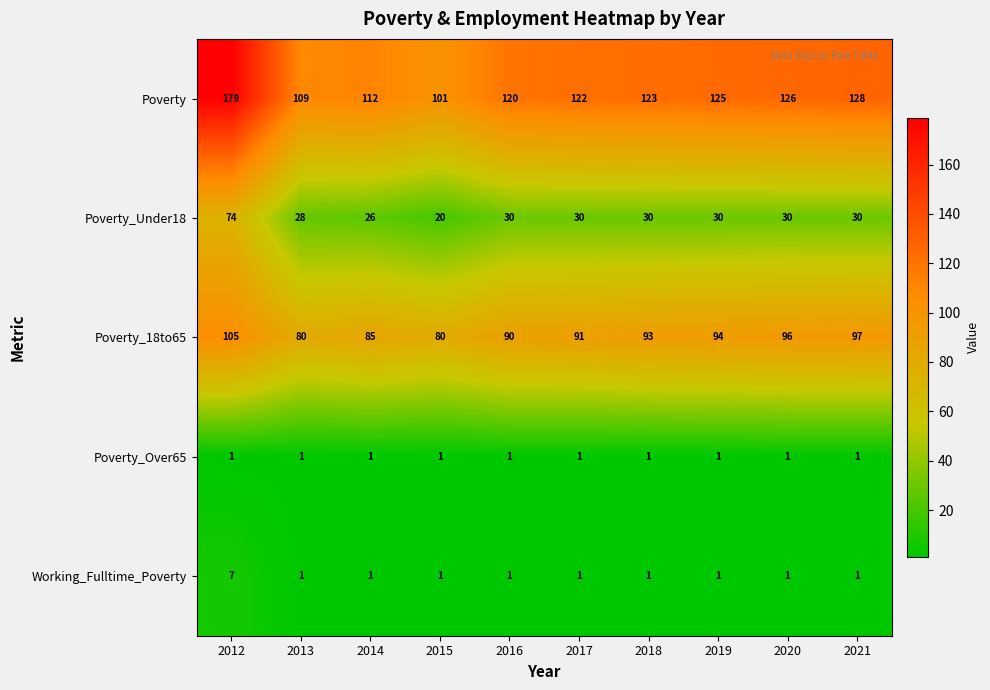

Is it true that Poverty_18to65 equals 93 at 2018?

True